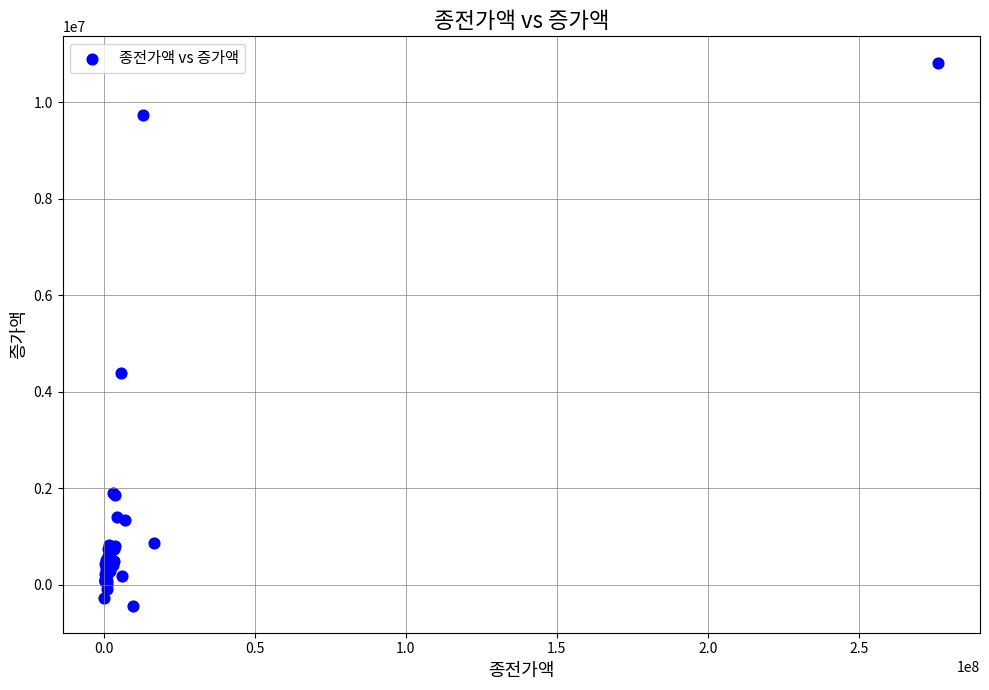

What Y value in the scatter plot is closest to 5184876?

4396582